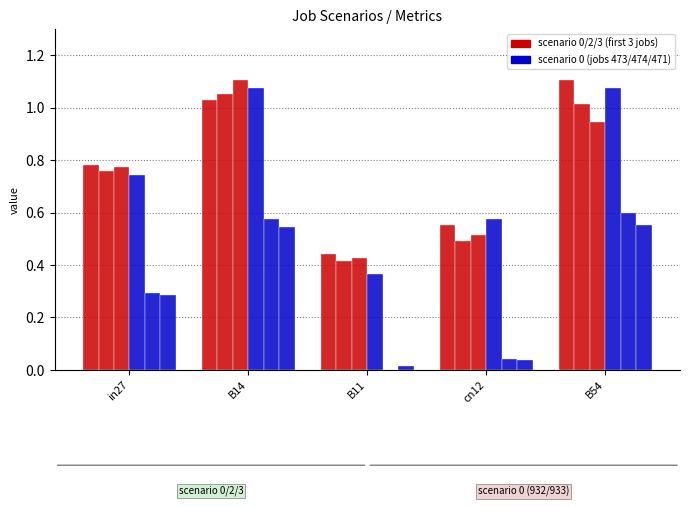

Does the chart contain stacked bars?

No